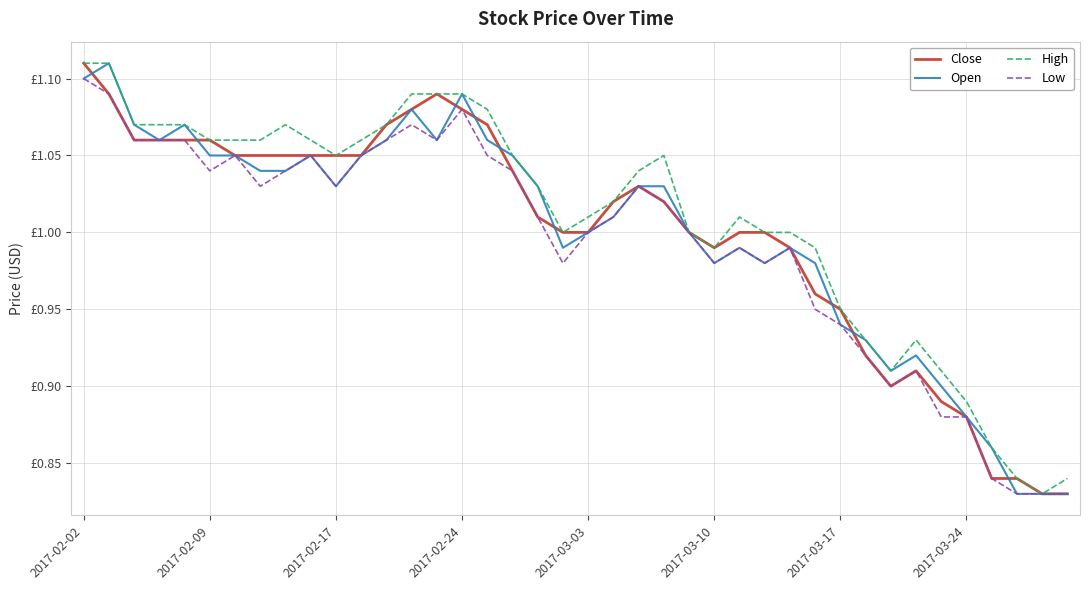

Is this an area chart (filled region under the line)?

No